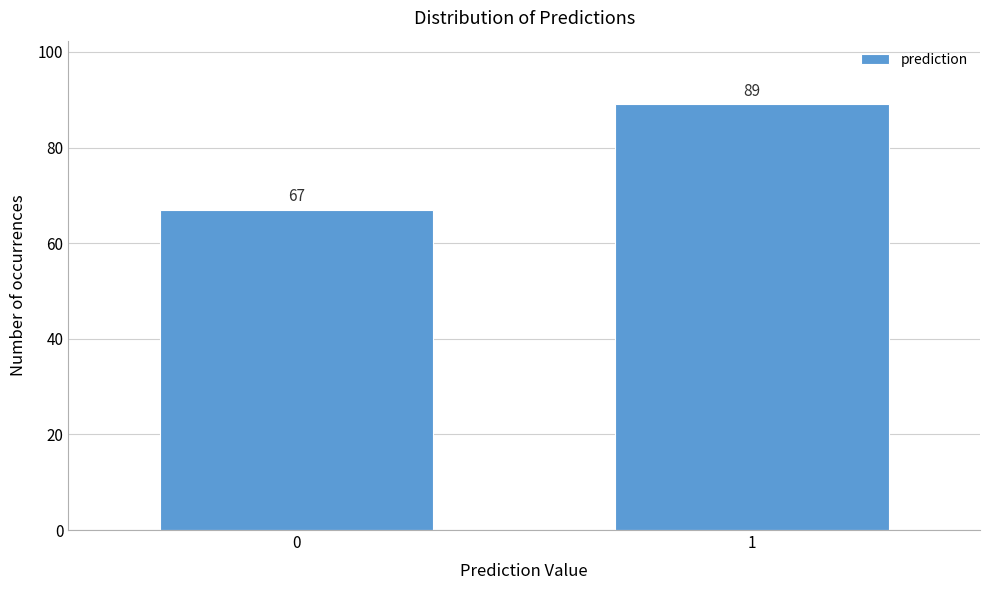

Reading left to right, extract all data points from this chart.

0=67	1=89